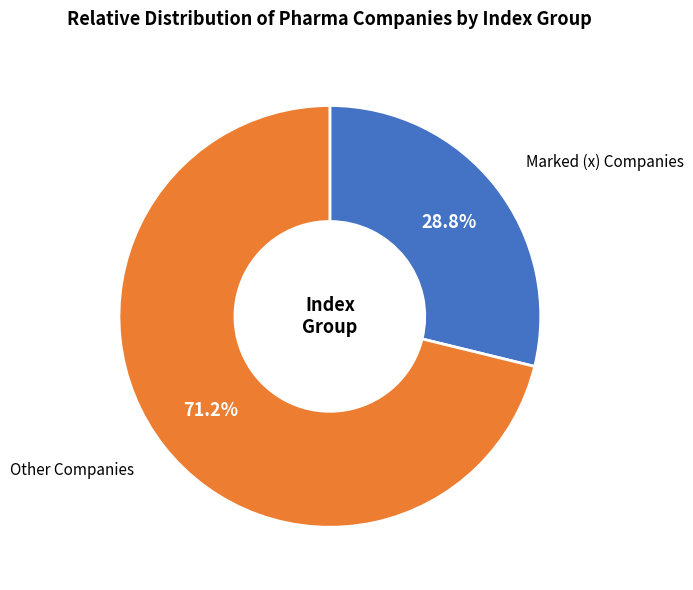

Does any single category account for the majority?

Yes